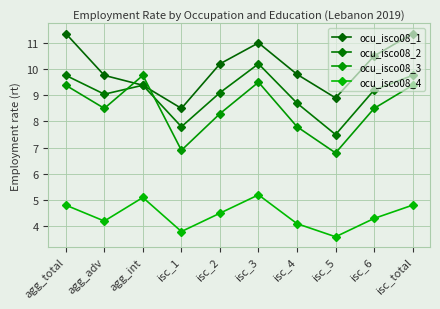

How many data points in ocu_isco08_1 are less than 10?

5